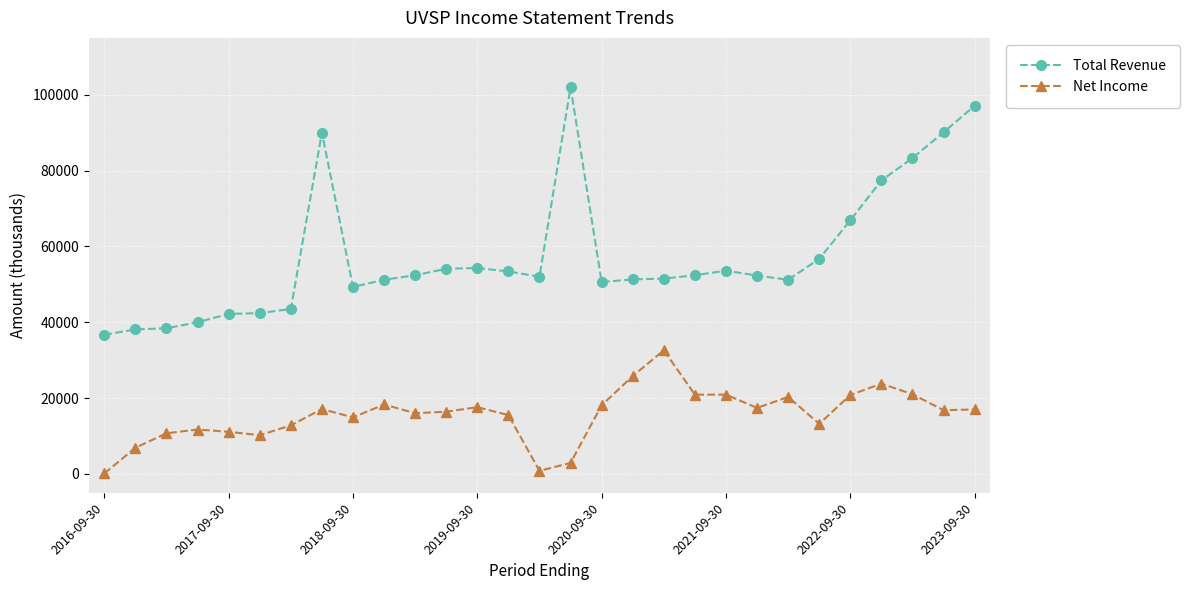

Which series has the widest spread of values?

Total Revenue